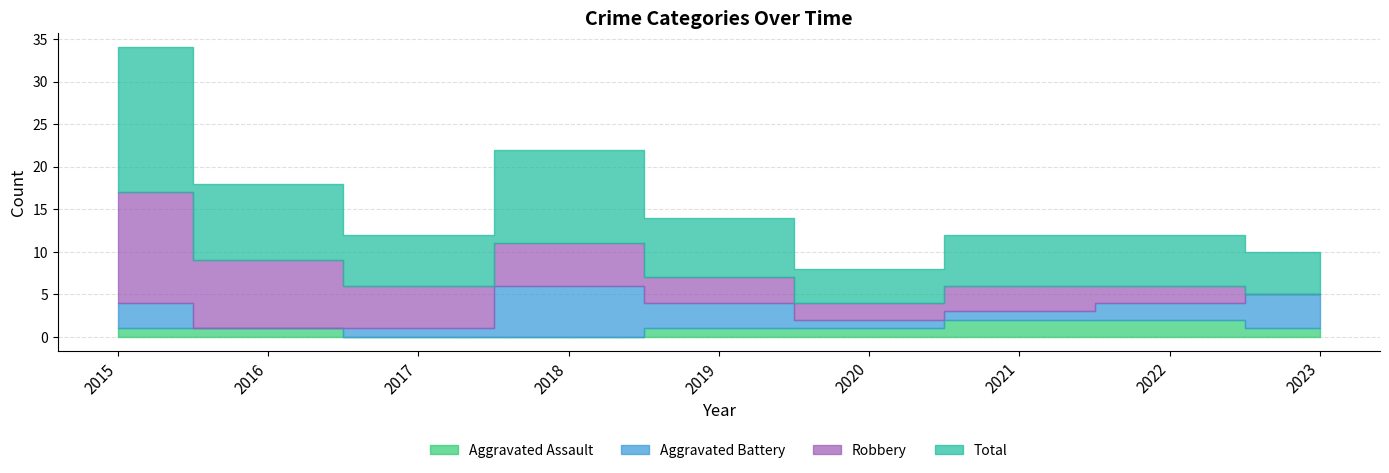

Where does the Total series first go above 6?

2015